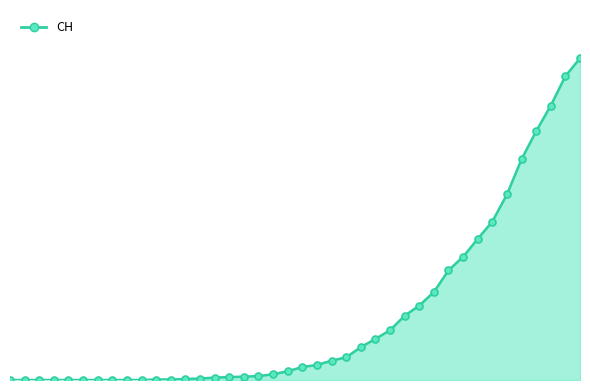

Is this an area chart (filled region under the line)?

Yes